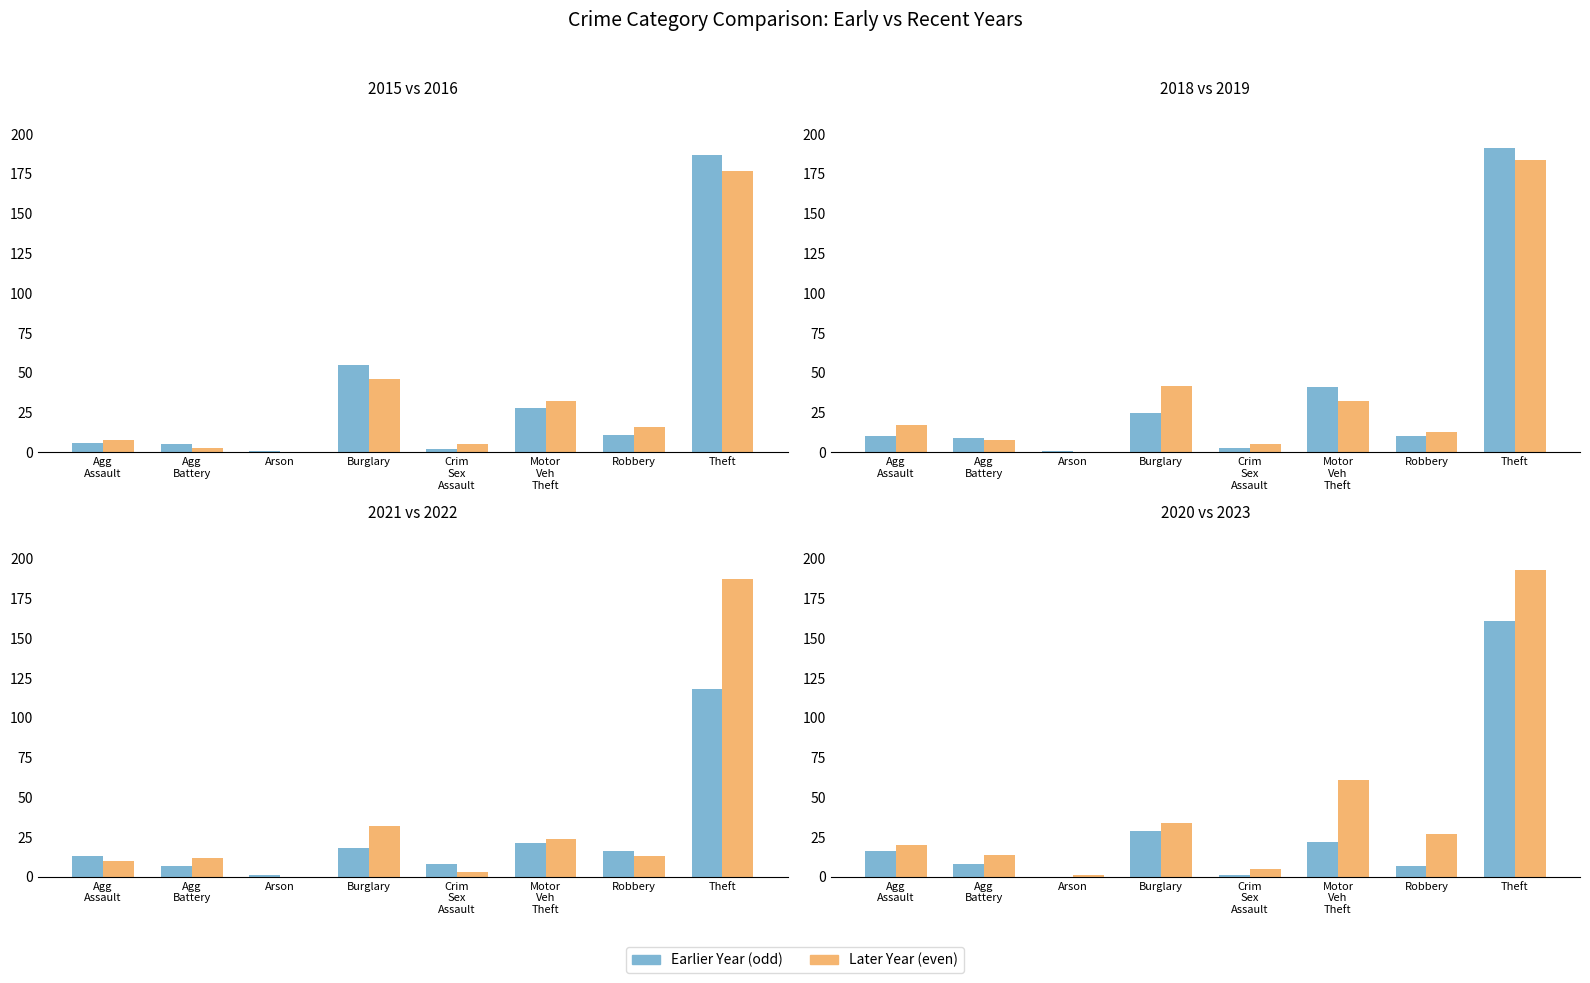

The 2021 series shows 16 at Robbery. True or false?

True